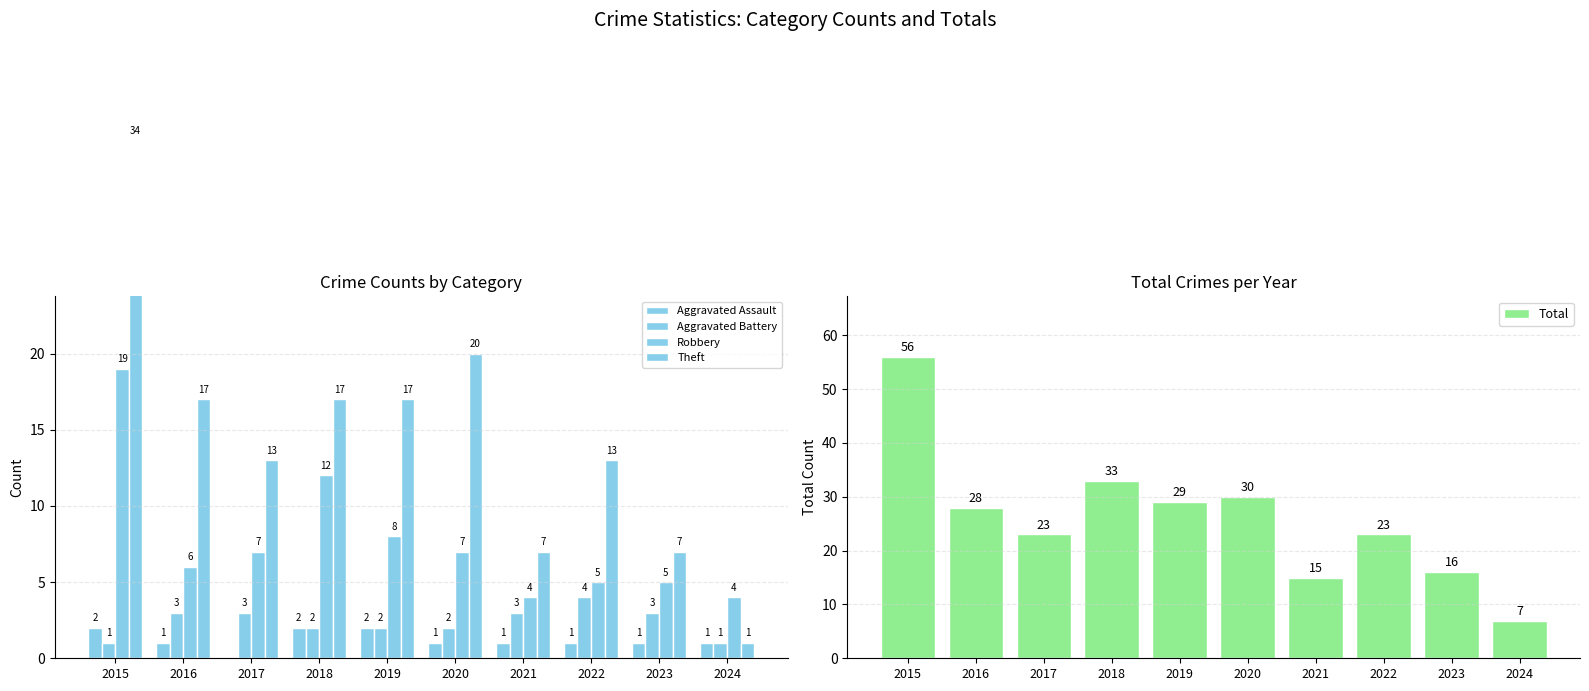

True or false: Robbery has a value of 8 at 2019.

True